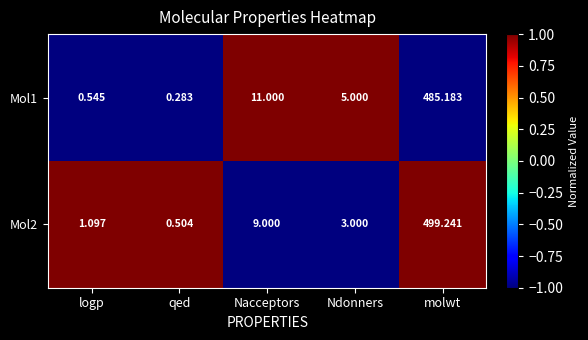

At which category is the sum across all series the highest?

molwt